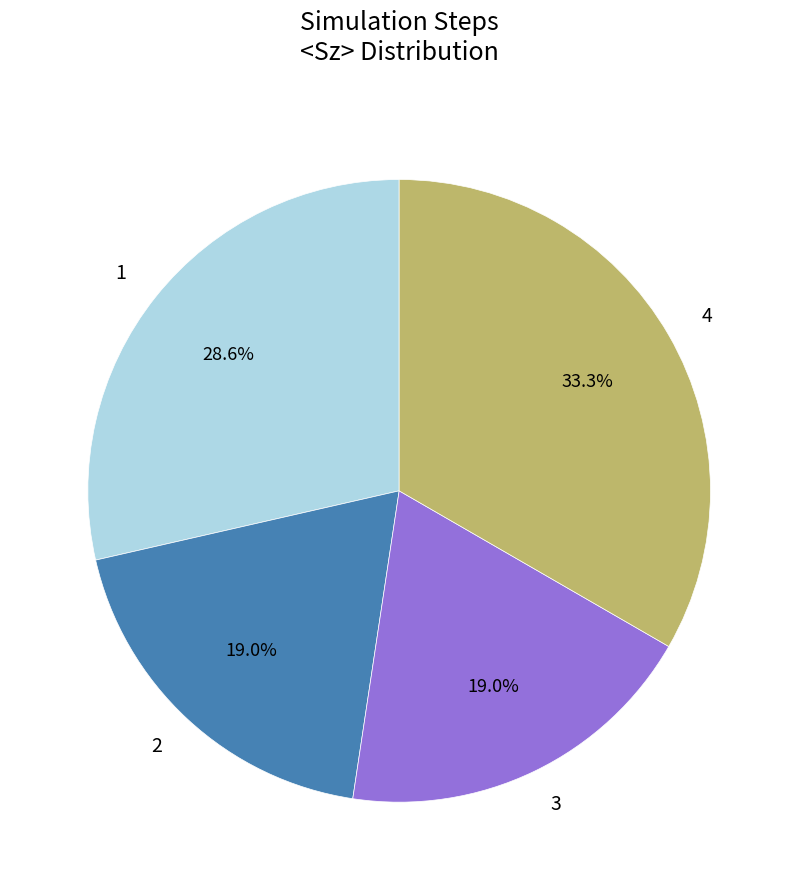

Between 4 and 3, which is larger?

4